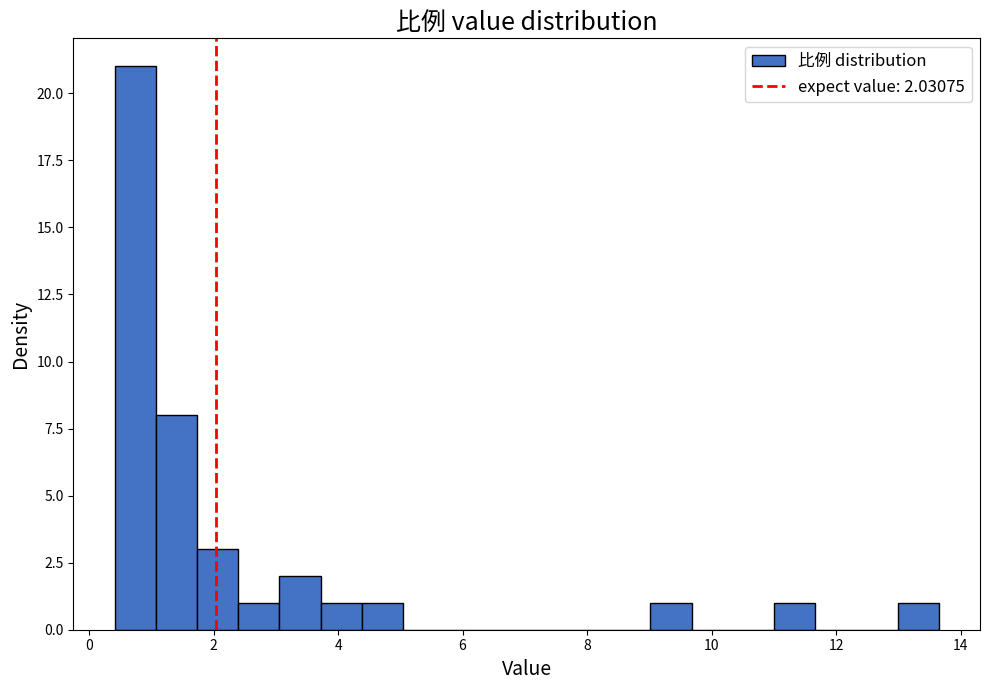

Read against the x-axis, roughly where is the centre of the tallest bar?

0.8